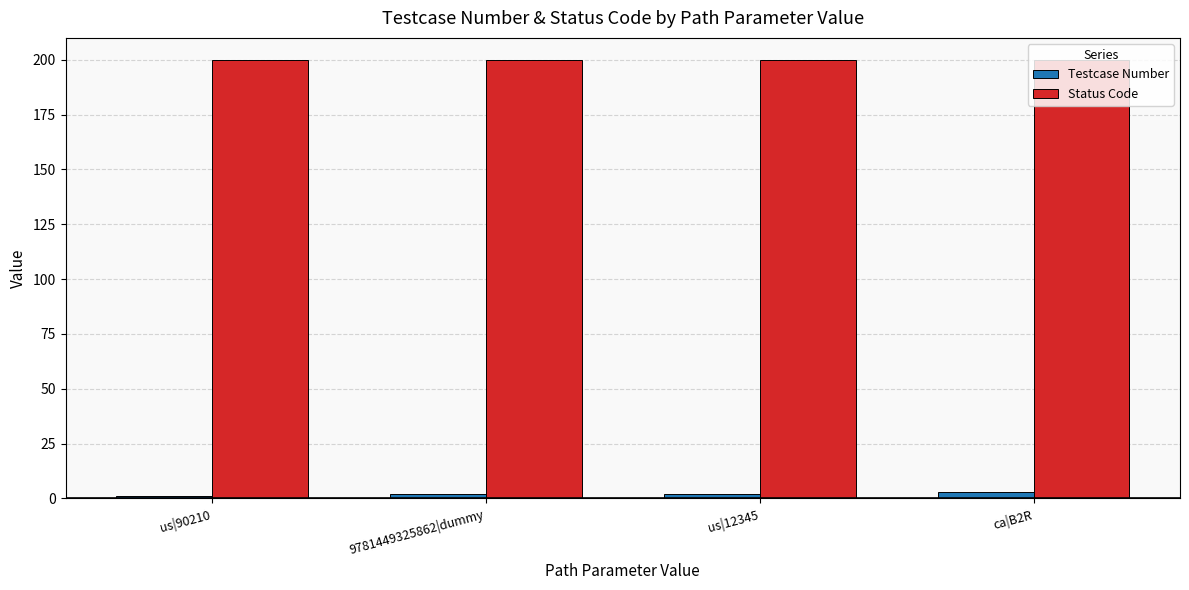

Which series has the largest total across all categories?

Status Code